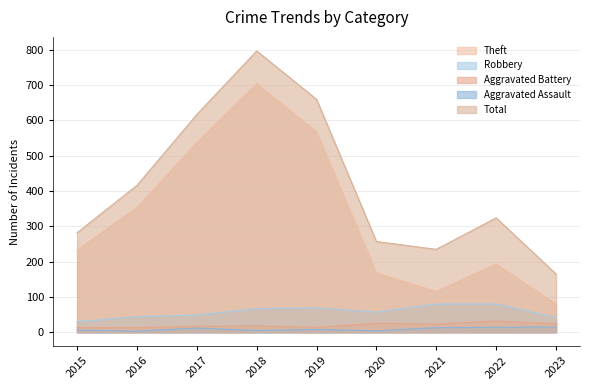

At which category does the chart reach its minimum across all series?

2016